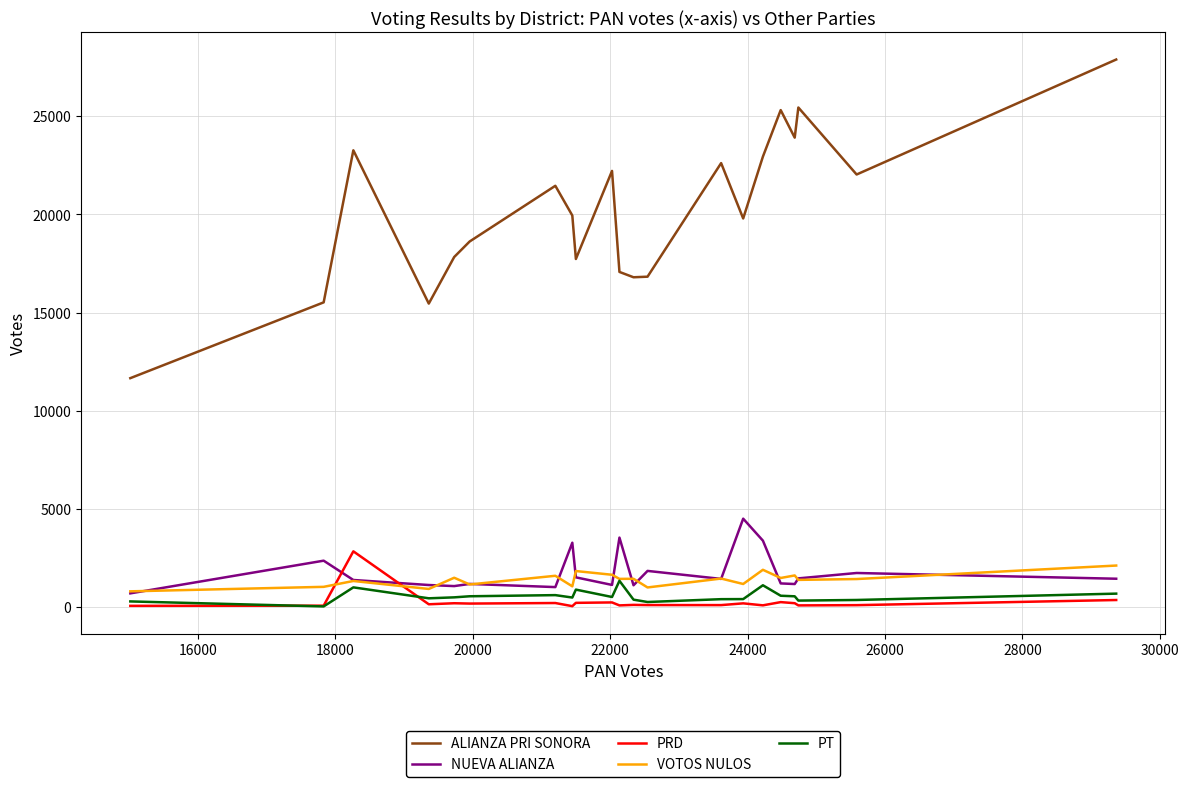

How many categories are shown in the chart?

21